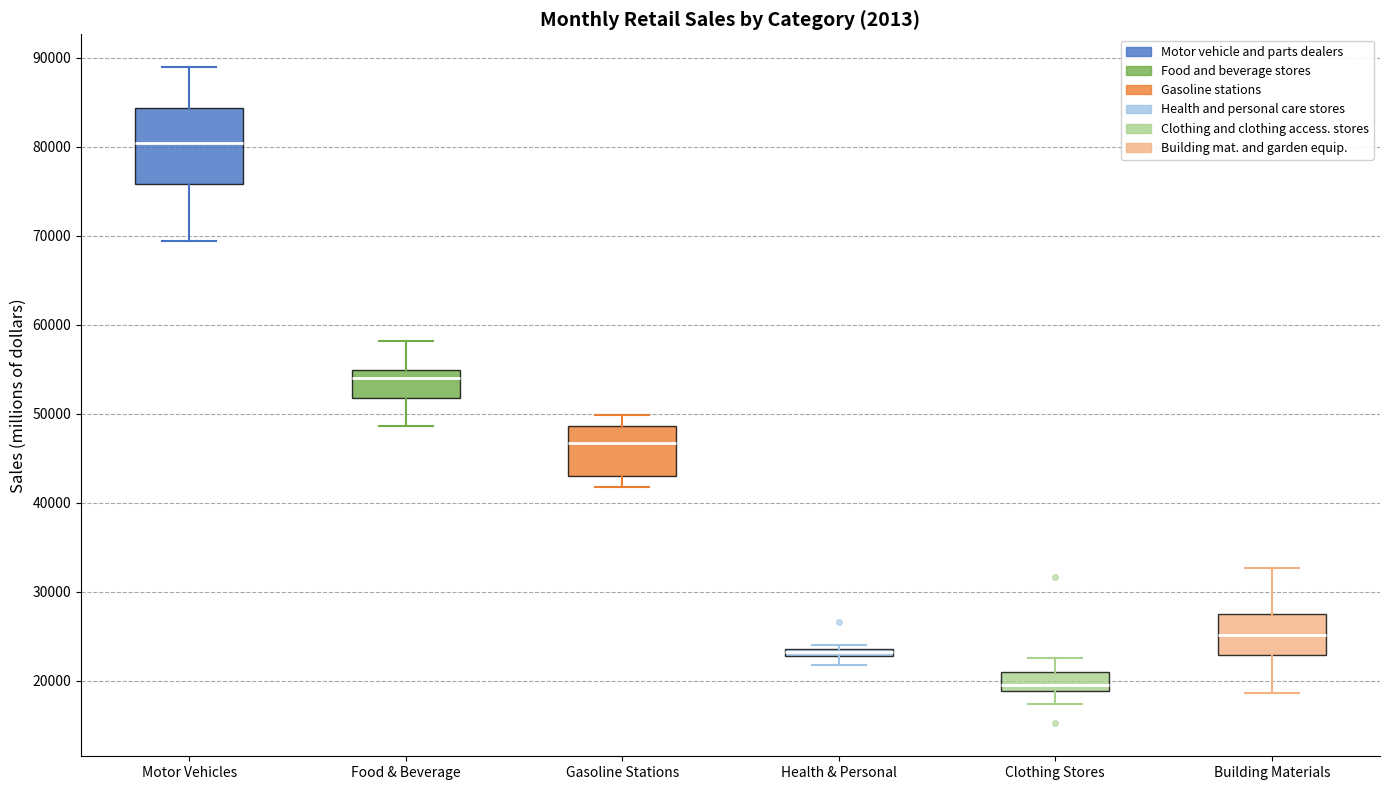

Which box is the tallest, from its lower edge to its upper edge?

Motor Vehicles